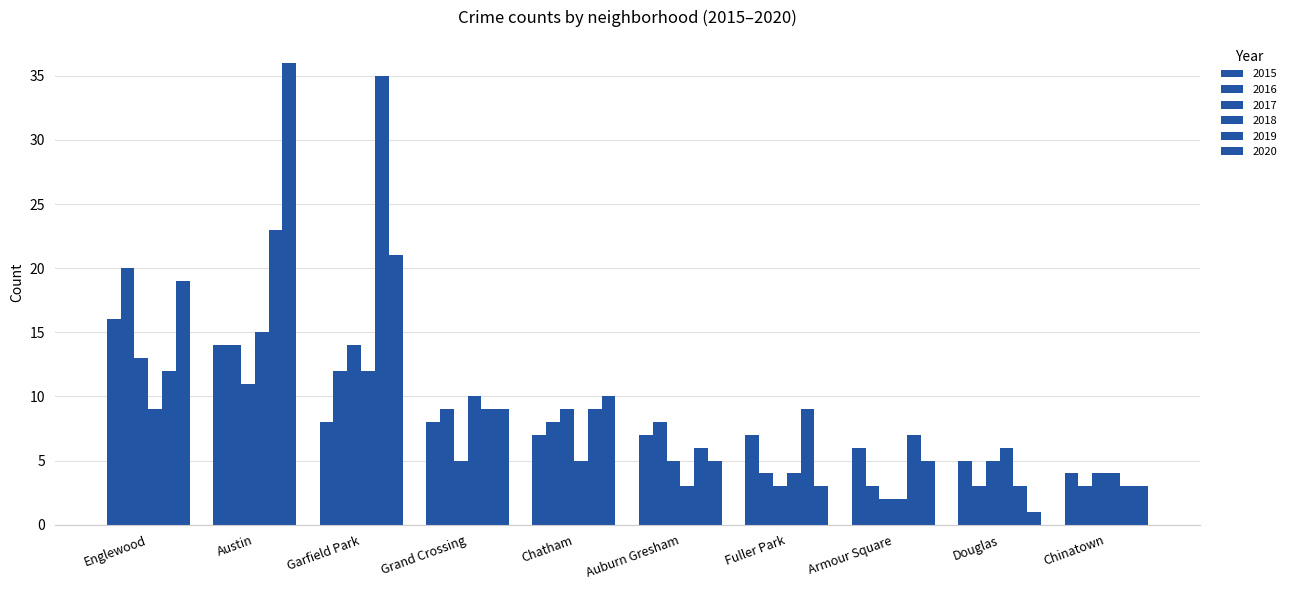

How many groups of bars are there?

10